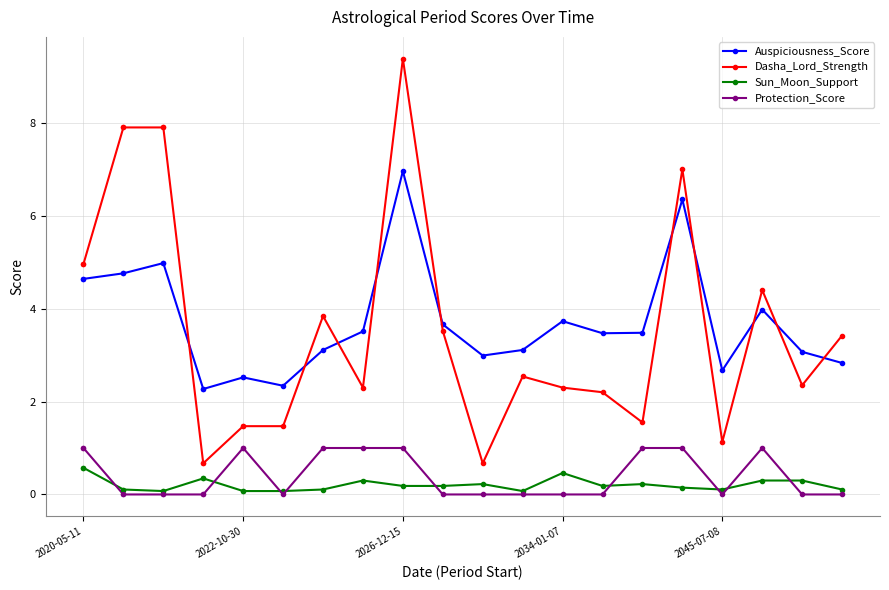

Which series has the largest total across all categories?

Auspiciousness_Score